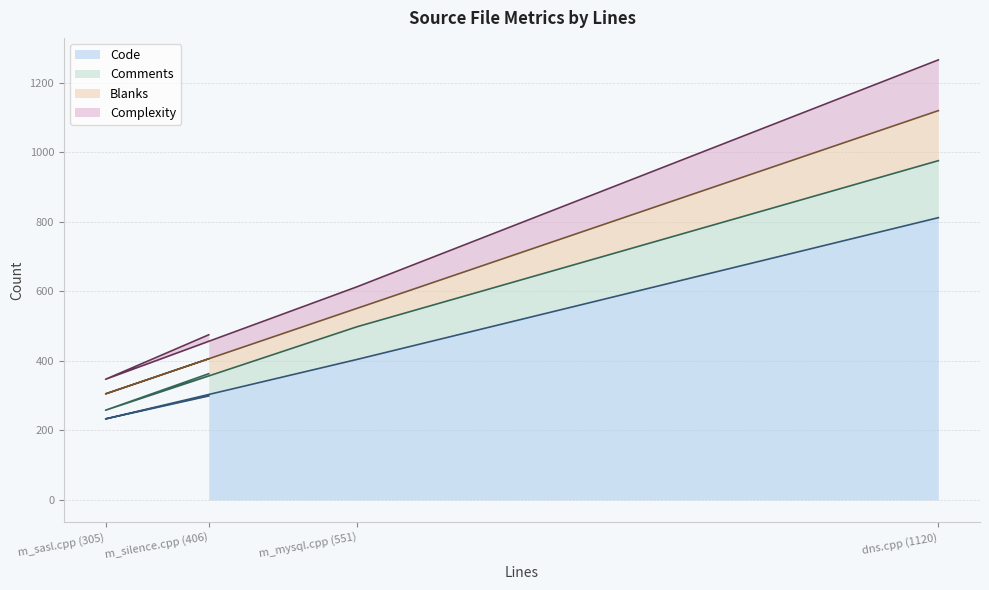

True or false: Code and Comments cross at least once.

False